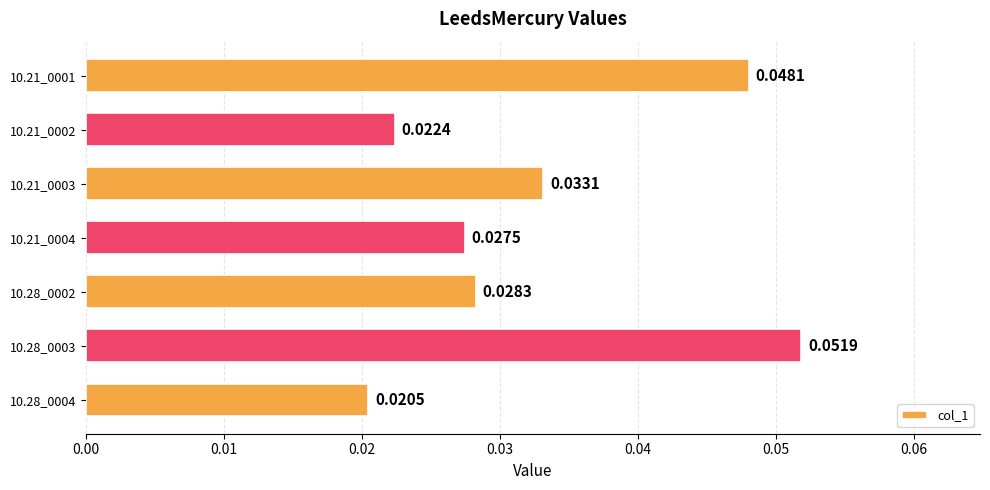

At which category does the chart reach its minimum across all series?

10.28_0004